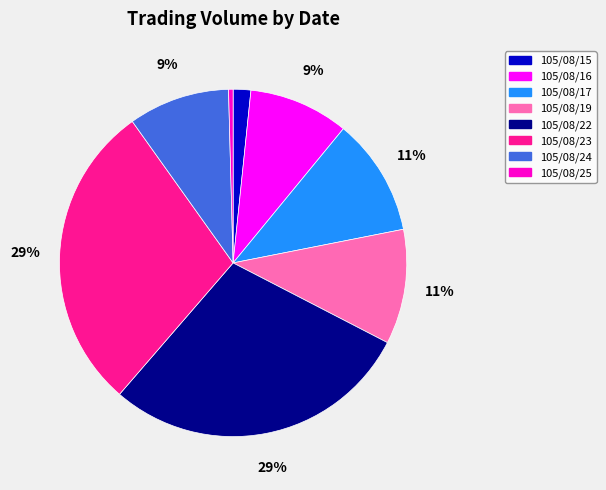

Is there any slice that represents more than half of the pie?

No